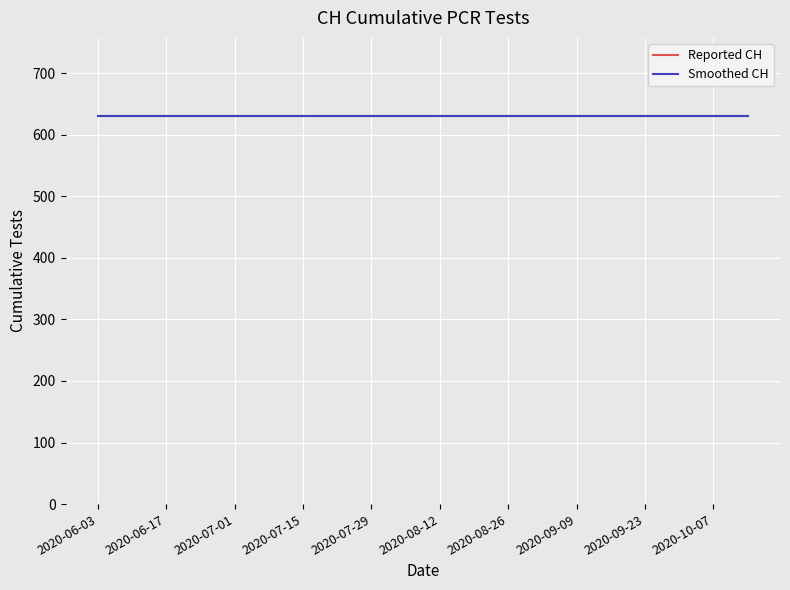

What are all the series names shown in the legend?

Reported CH, Smoothed CH